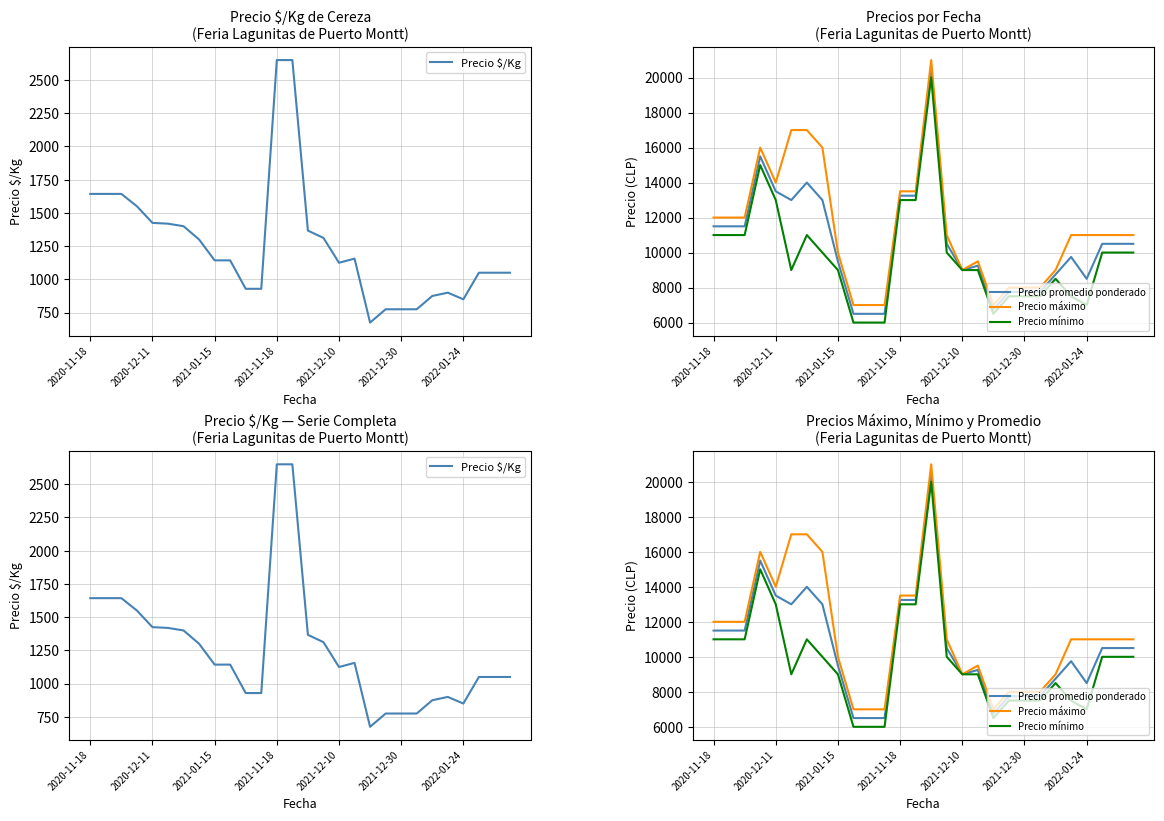

How many values in the Precio mínimo series are below 10000?

14